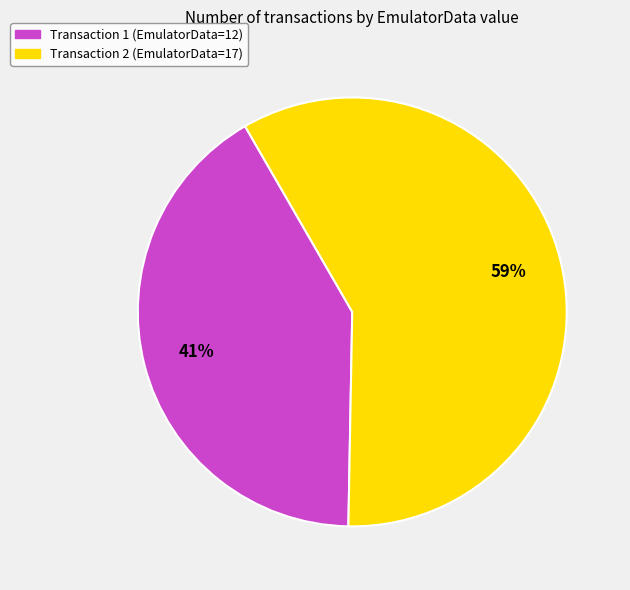

Is Transaction 1 (EmulatorData=12) the majority of the pie?

No